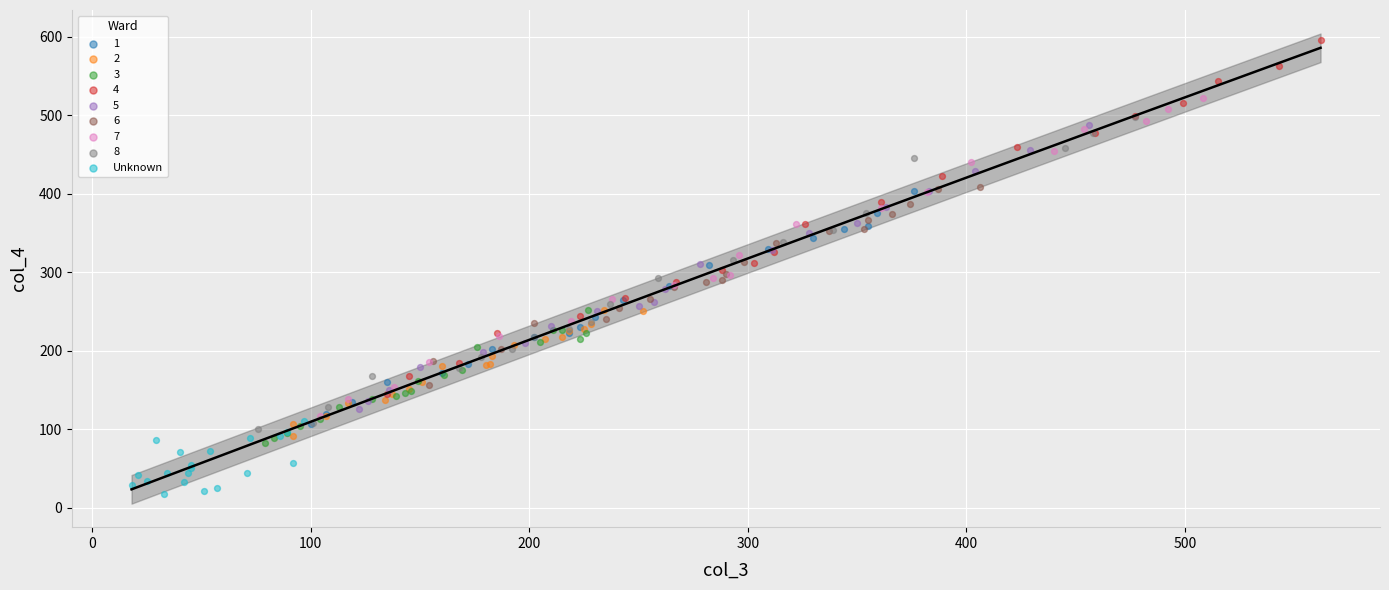

Which series has the widest spread of Y values?

4